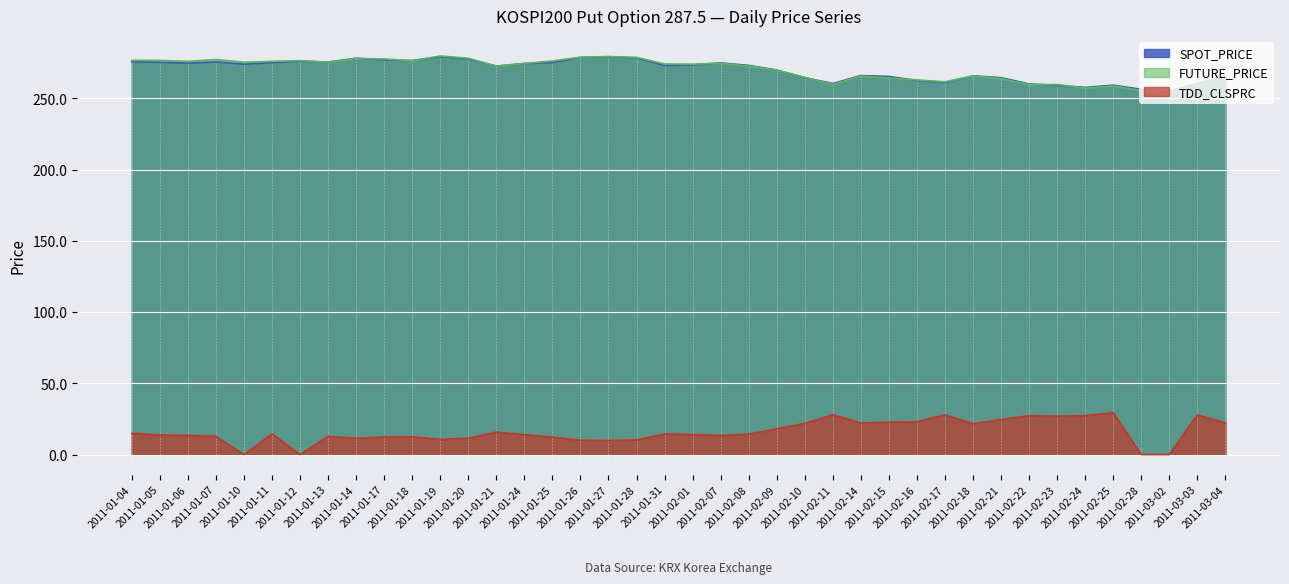

At which category is the sum across all series the highest?

2011-01-19